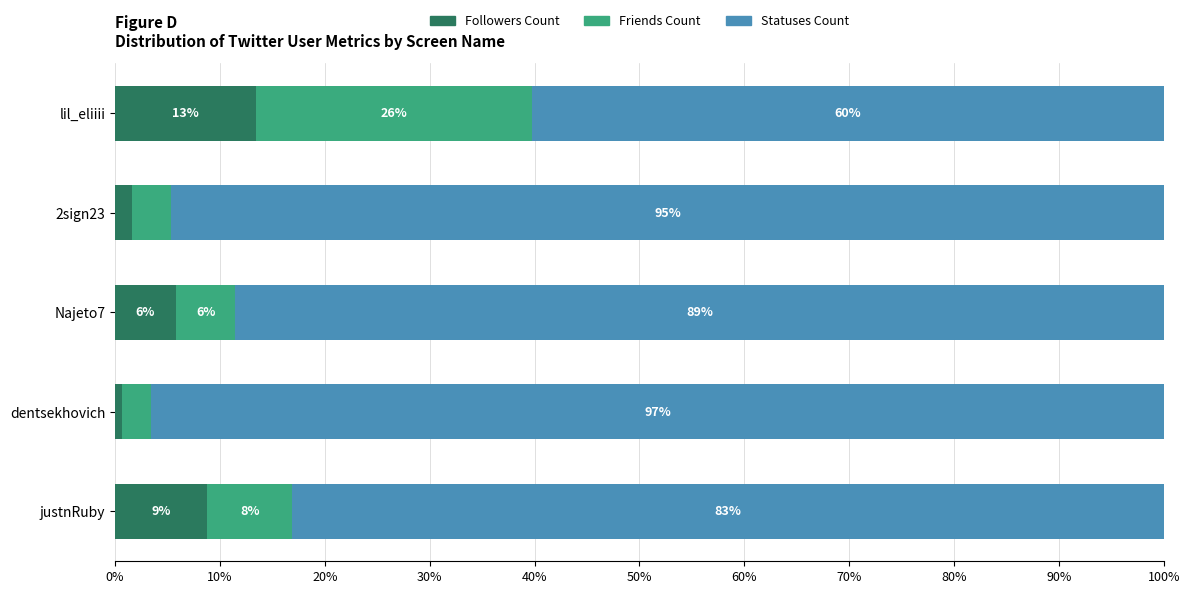

What are all the series names shown in the legend?

Followers Count, Friends Count, Statuses Count